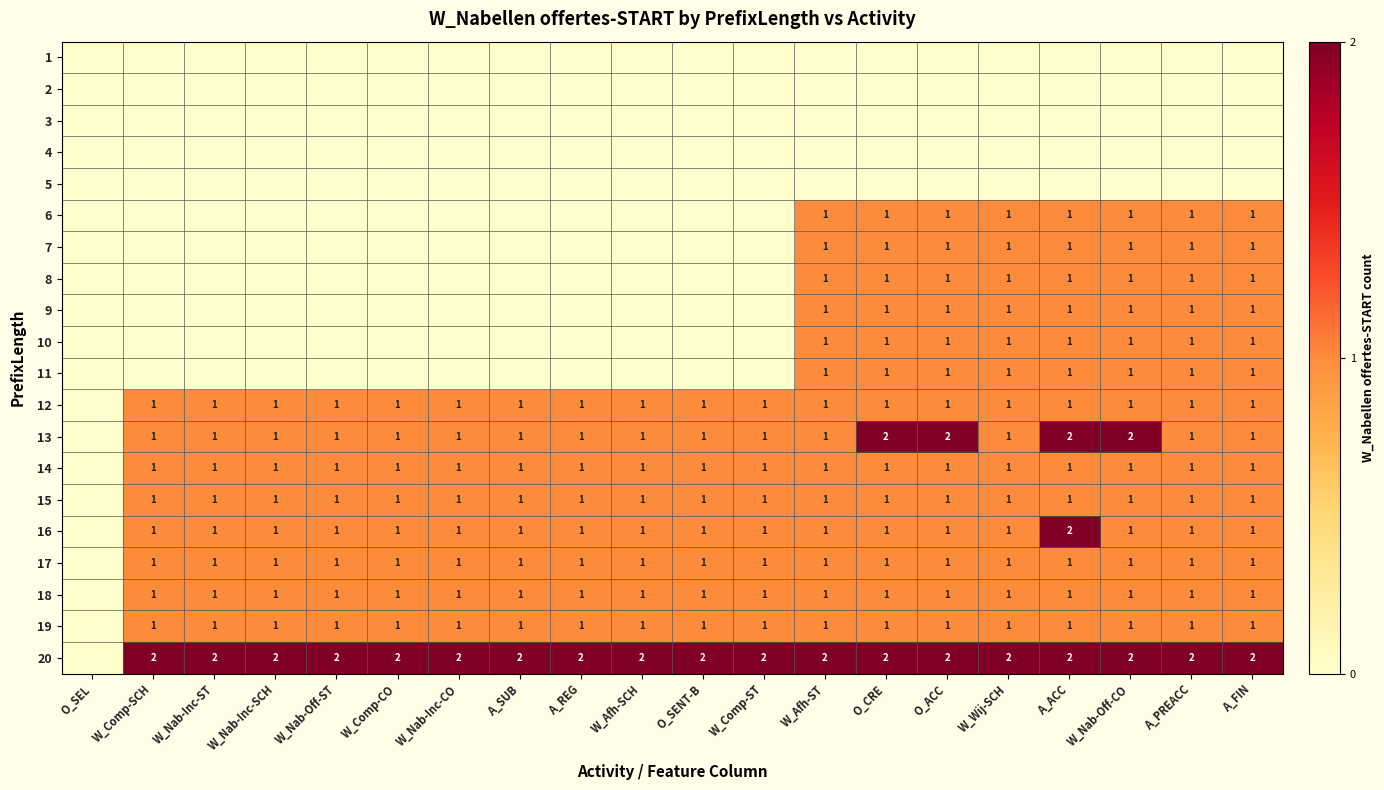

Is it true that 13 equals 1 at A_PREACC?

True